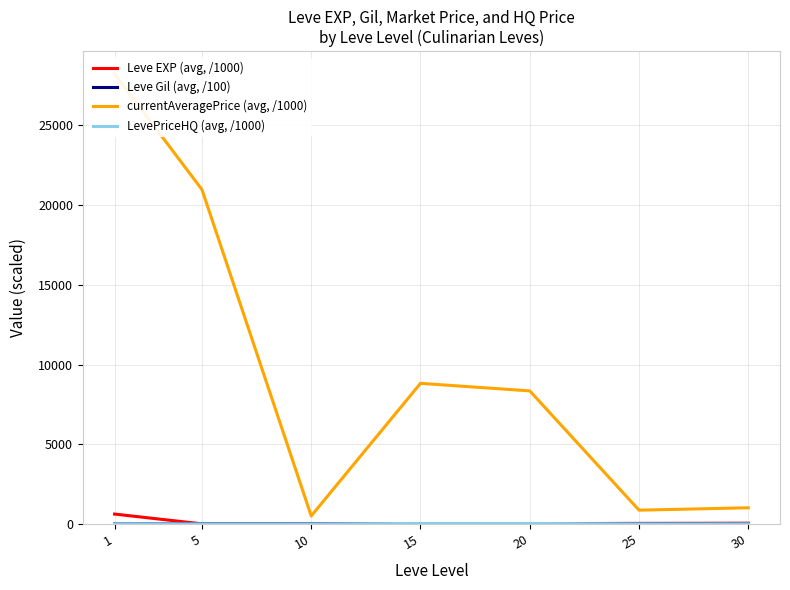

What is the difference between the second highest and second lowest values in the currentAveragePrice (avg, /1000) series?

20115.5